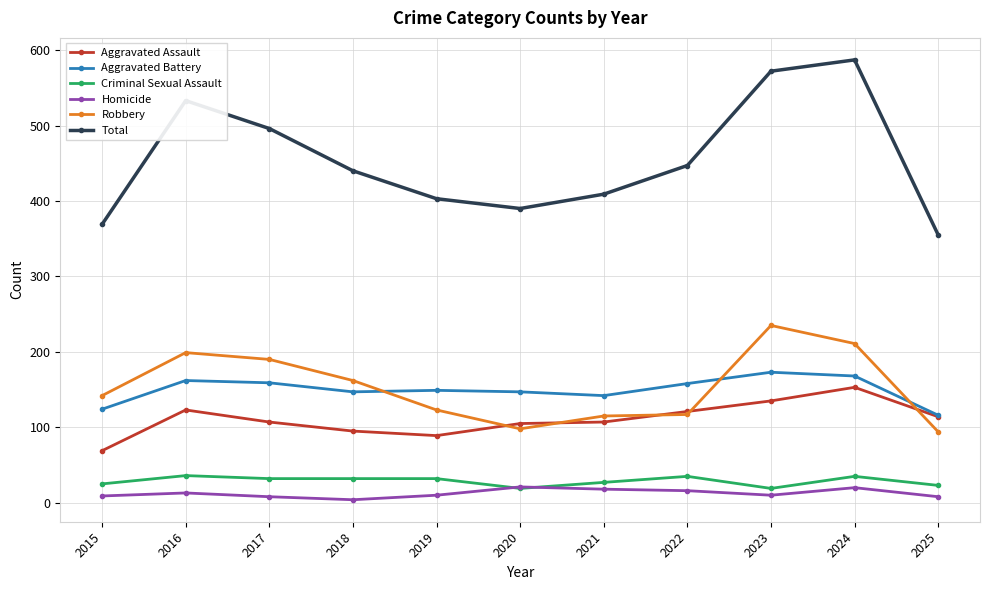

Which category has the highest value across all series?

2024